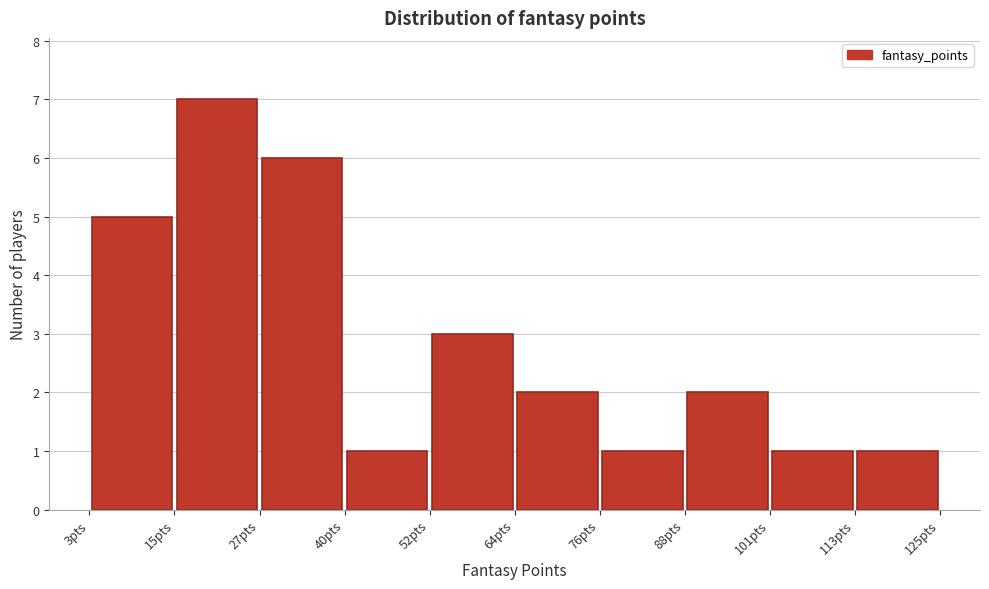

Reading left to right, transcribe this chart: for each bar, give the range it covers on the x-axis and its height. Neither the bar edges nor the heights are printed on the chart, so give them approximately, as read against the axes.

3.0 to 15.2: 5
15.2 to 27.4: 7
27.4 to 39.6: 6
39.6 to 51.8: 1
51.8 to 64.0: 3
64.0 to 76.2: 2
76.2 to 88.4: 1
88.4 to 100.6: 2
100.6 to 112.8: 1
112.8 to 125.0: 1